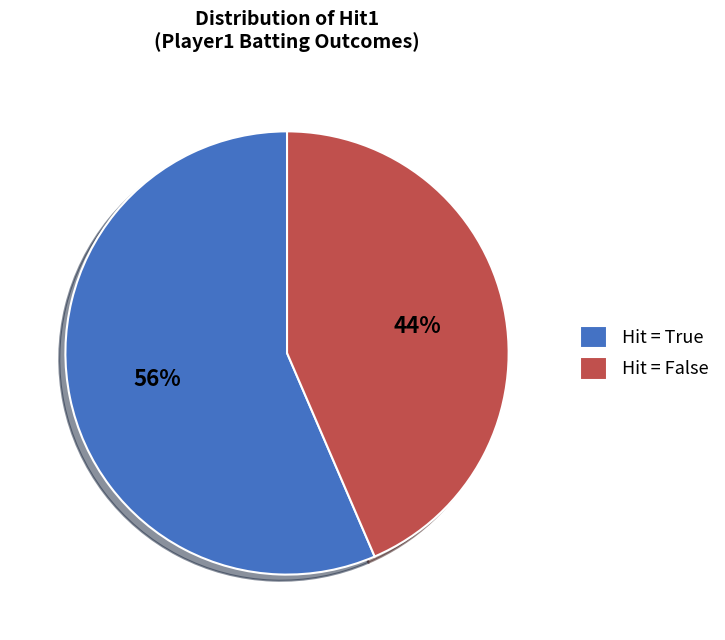

To the nearest percent, what portion does Hit = False represent?

44%